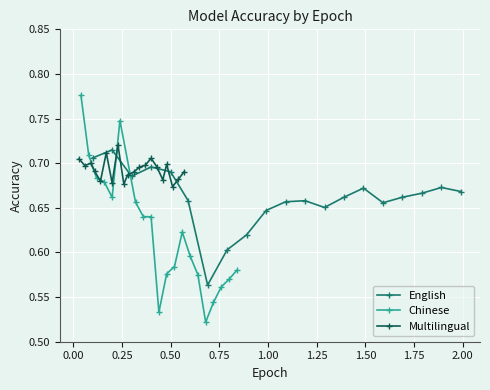

Is this an area chart (filled region under the line)?

No